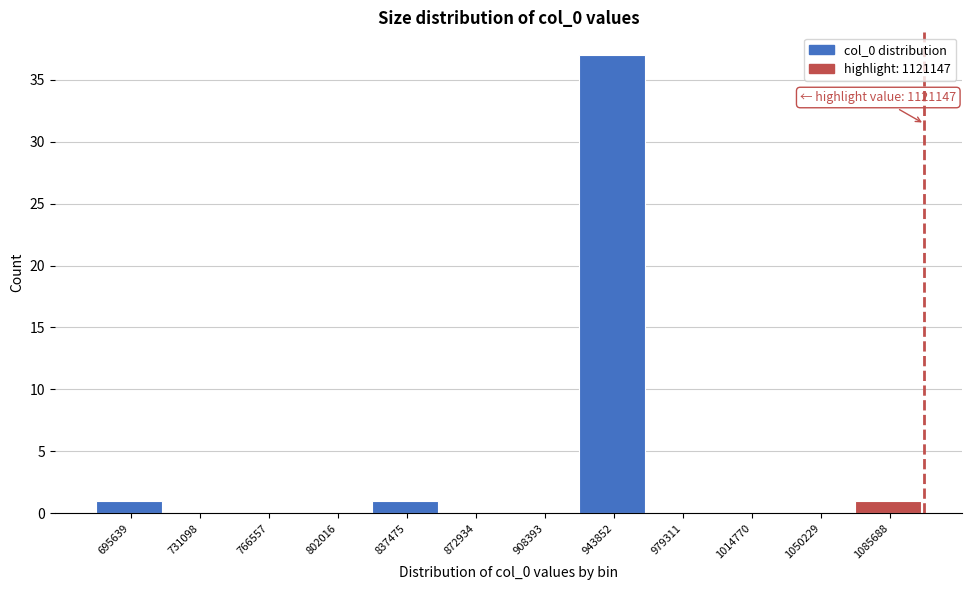

Reading left to right, list all the values displayed in this chart.

695639=1	731098=0	766557=0	802016=0	837475=1	872934=0	908393=0	943852=37	979311=0	1014770=0	1050229=0	1085688=1